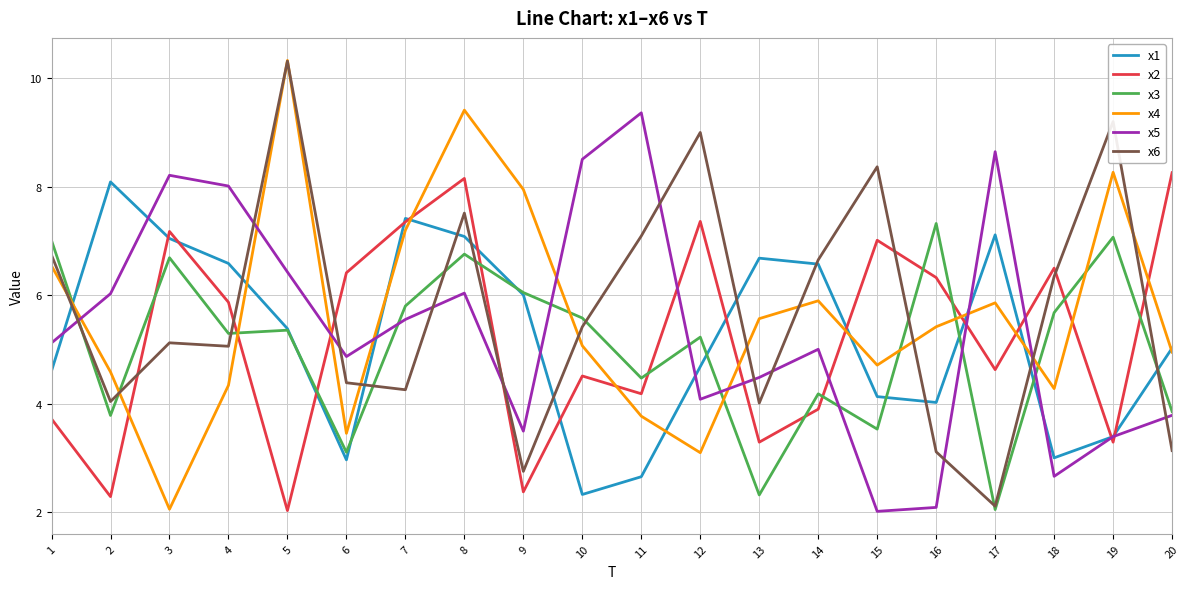

The x5 series shows 1.6 at 18. True or false?

False